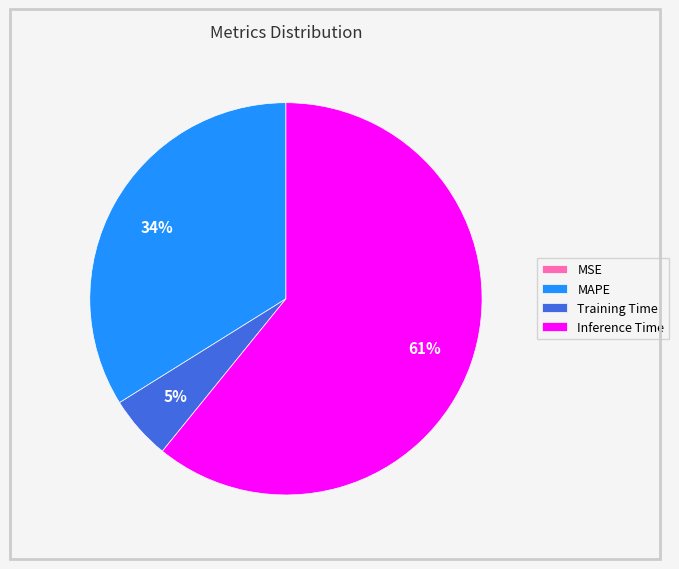

To the nearest percent, what percentage of the pie is Training Time?

5%